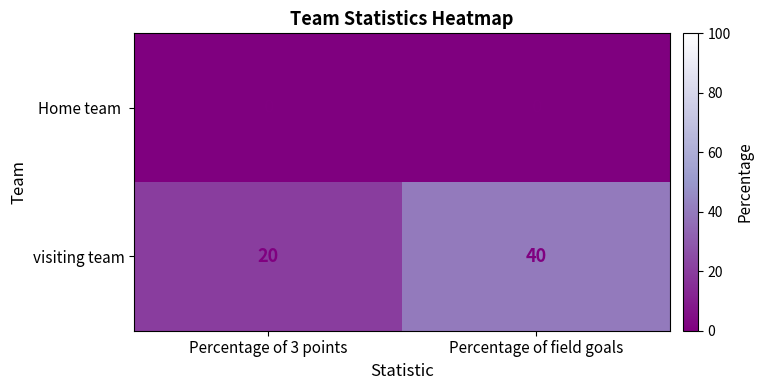

What is the difference between the maximum and minimum values in the visiting team series?

20